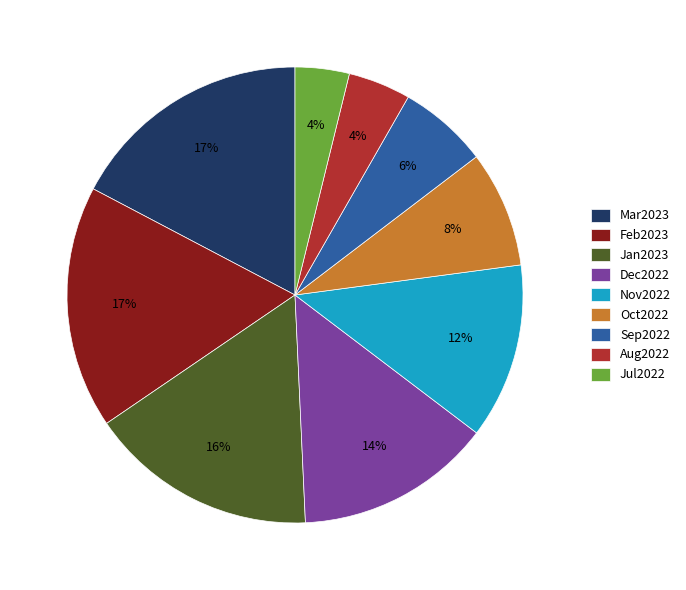

What percentage is the Dec2022 slice, to the nearest percent?

14%